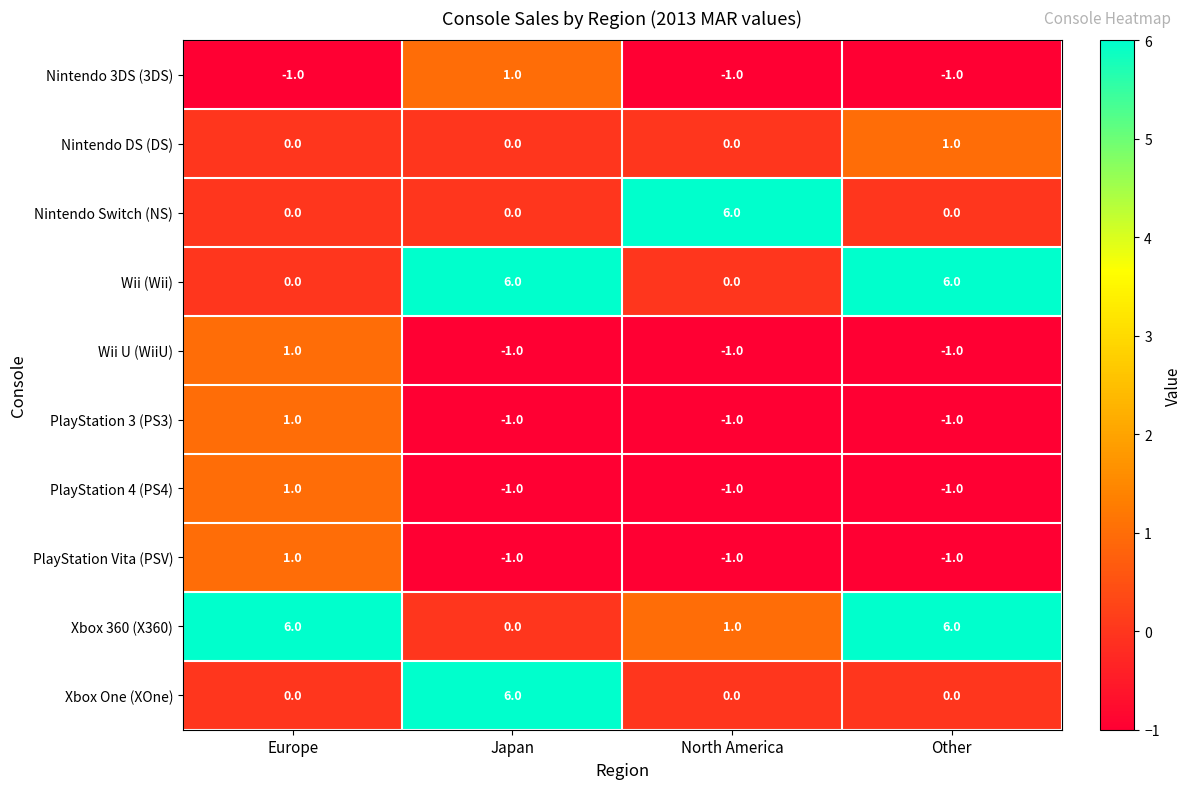

How many Nintendo Switch (NS) values are between 0 and 6?

4